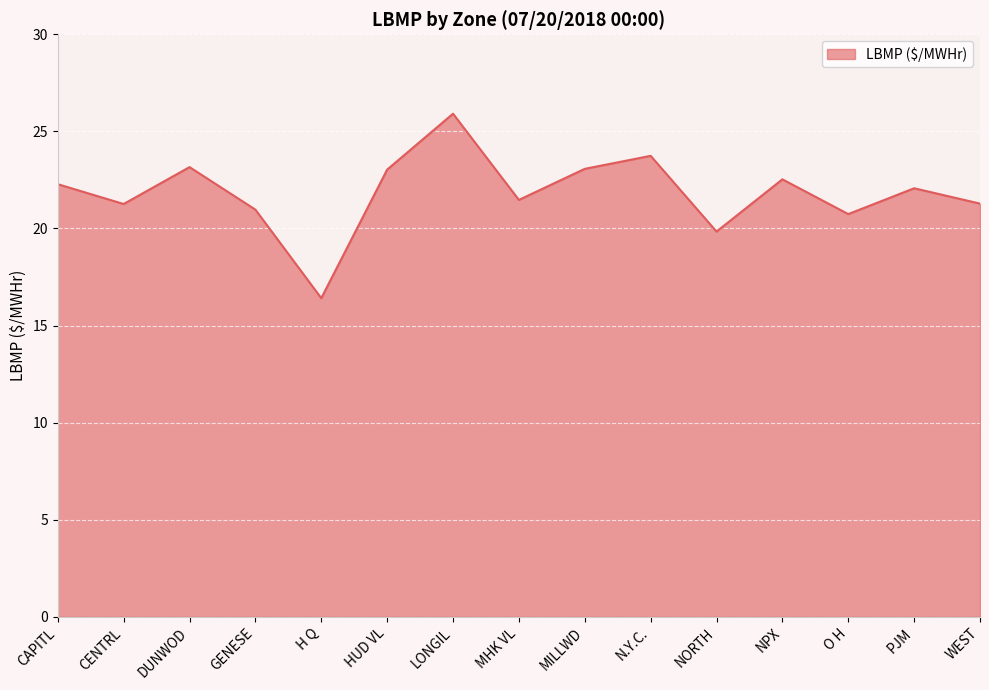

Count the number of data series in this chart.

1